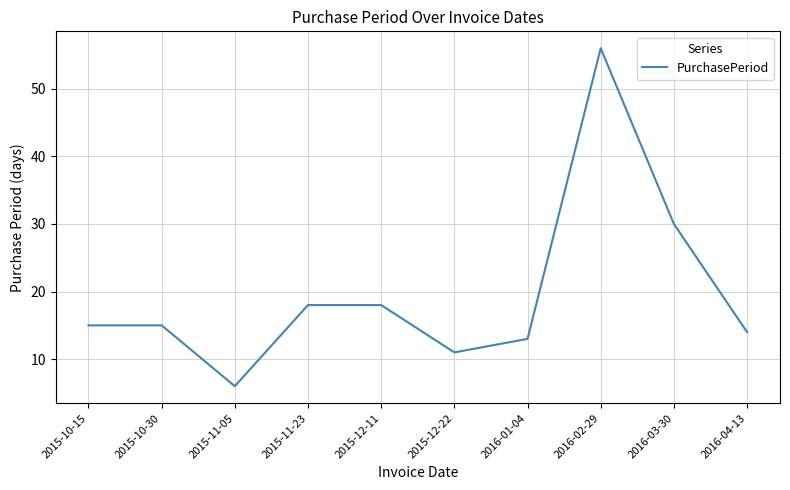

The value at 2015-11-05 is 9. True or false?

False